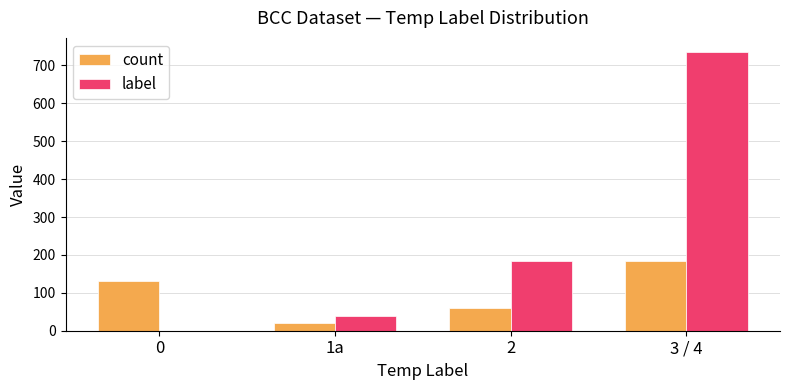

The label series shows 78 at 2. True or false?

False